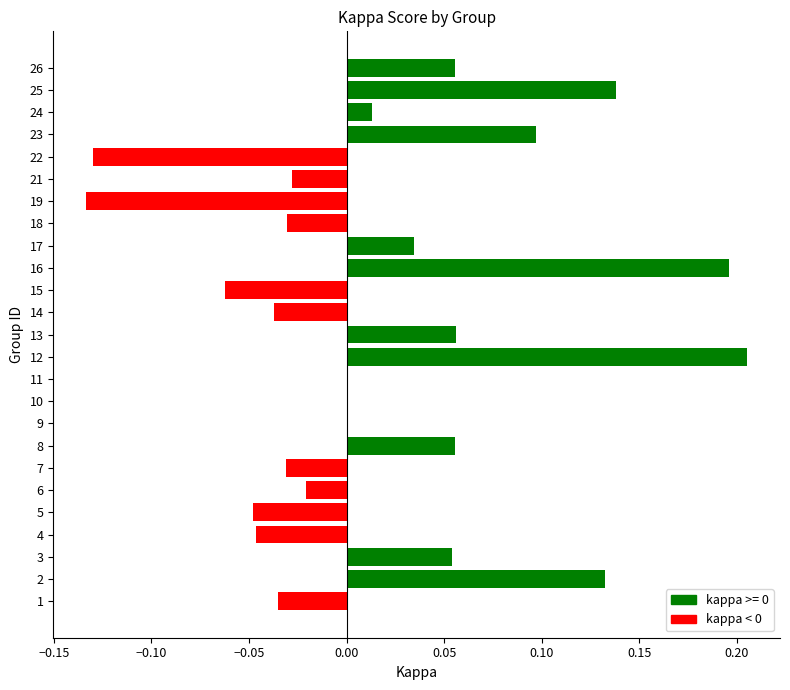

Which has a higher value, 1 or 6?

6